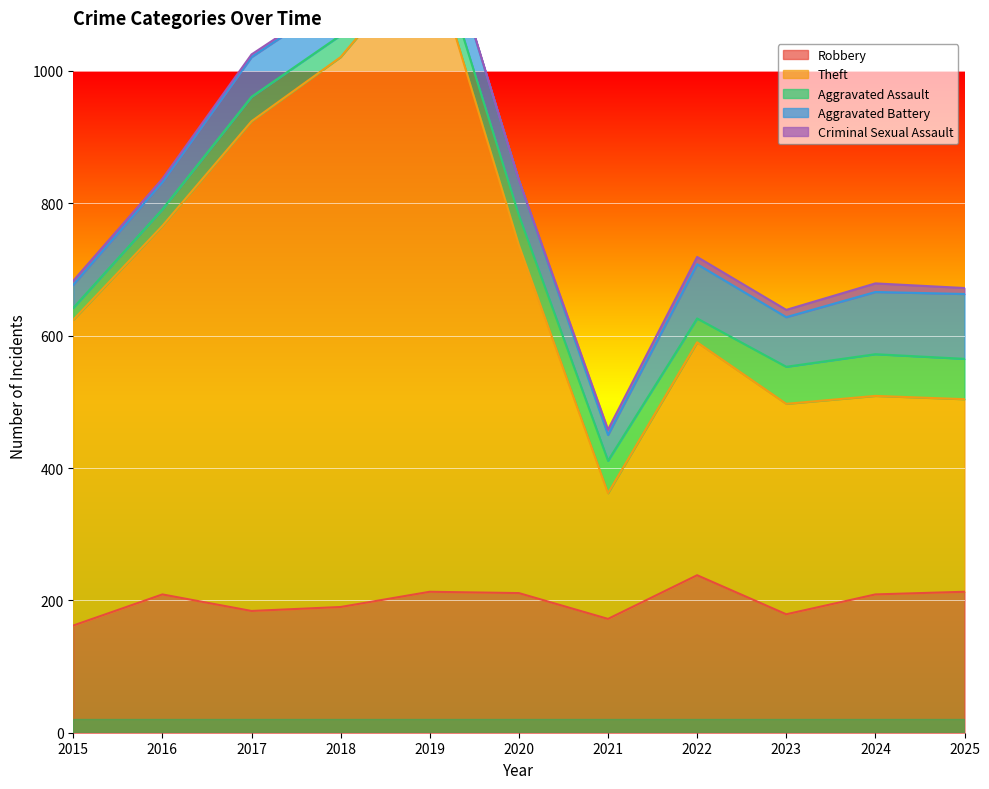

Is the value of Robbery at 2017 greater than the value of Criminal Sexual Assault at 2024?

Yes